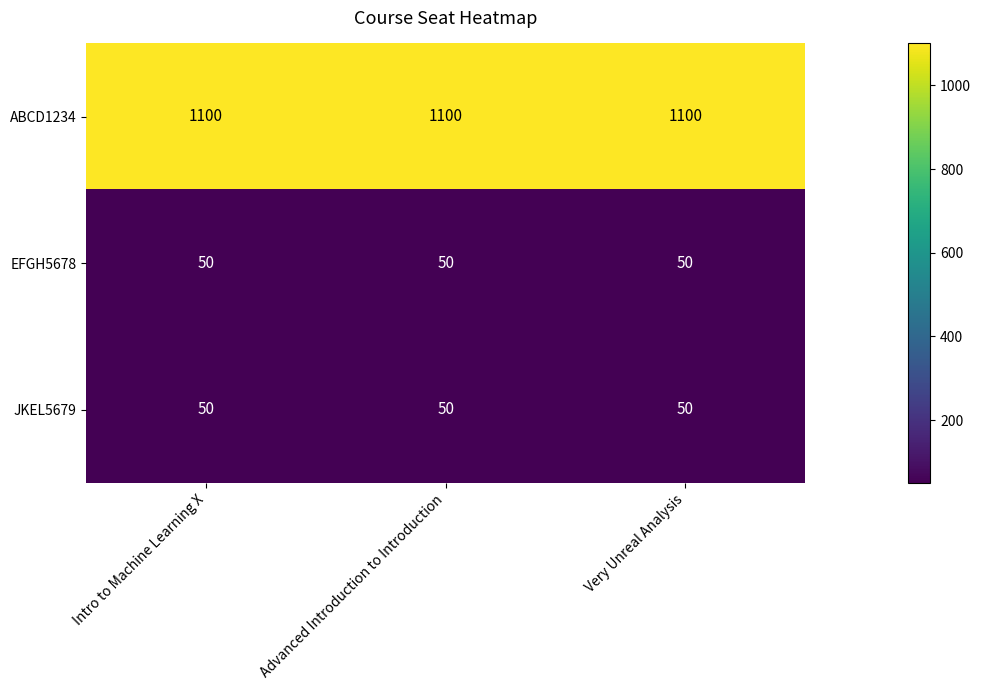

True or false: EFGH5678 has a value of 83 at Advanced Introduction to Introduction.

False